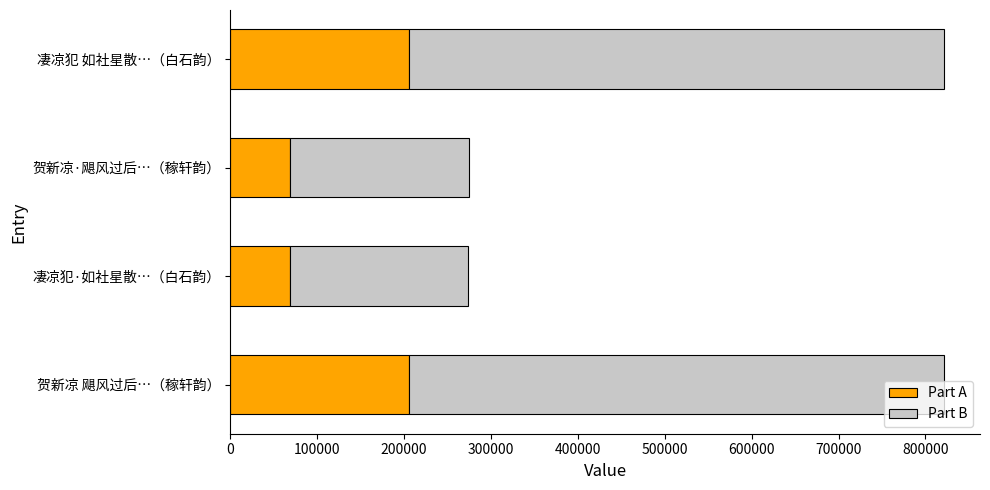

What is the highest value of the Part A series?

205414.8